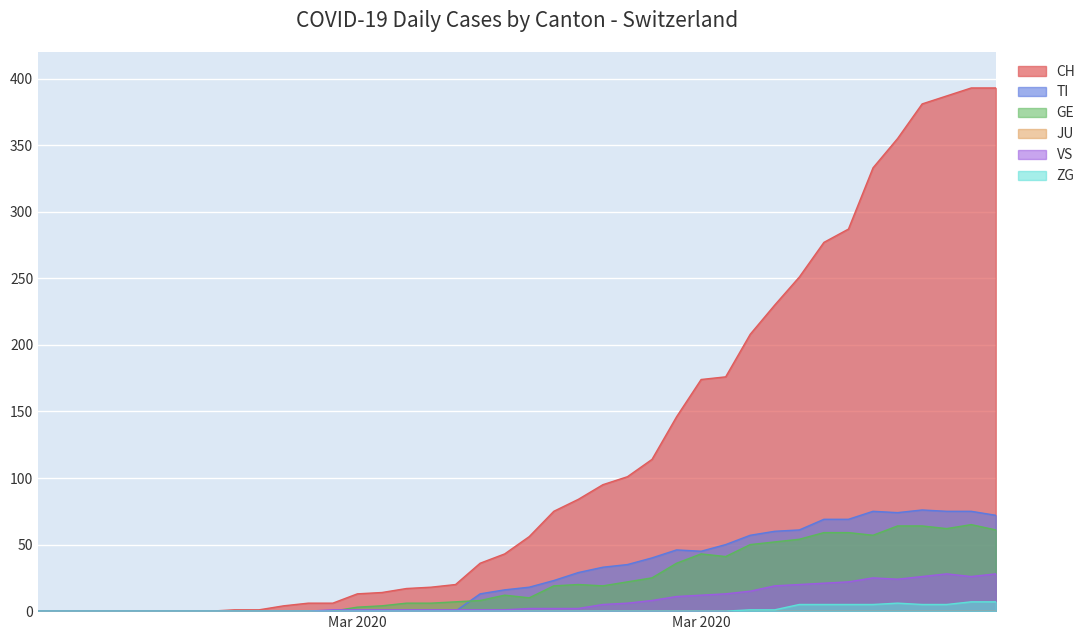

Does the chart display data point markers on the line(s)?

No